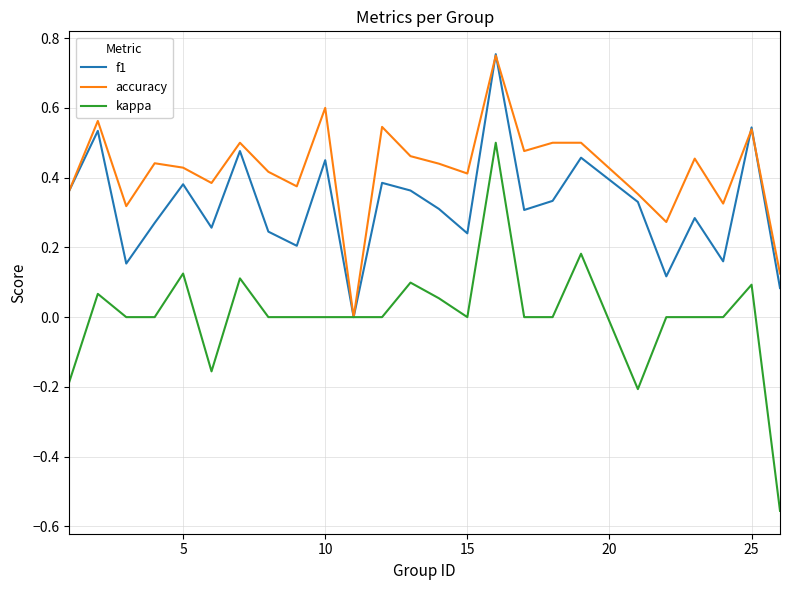

Is this an area chart (filled region under the line)?

No